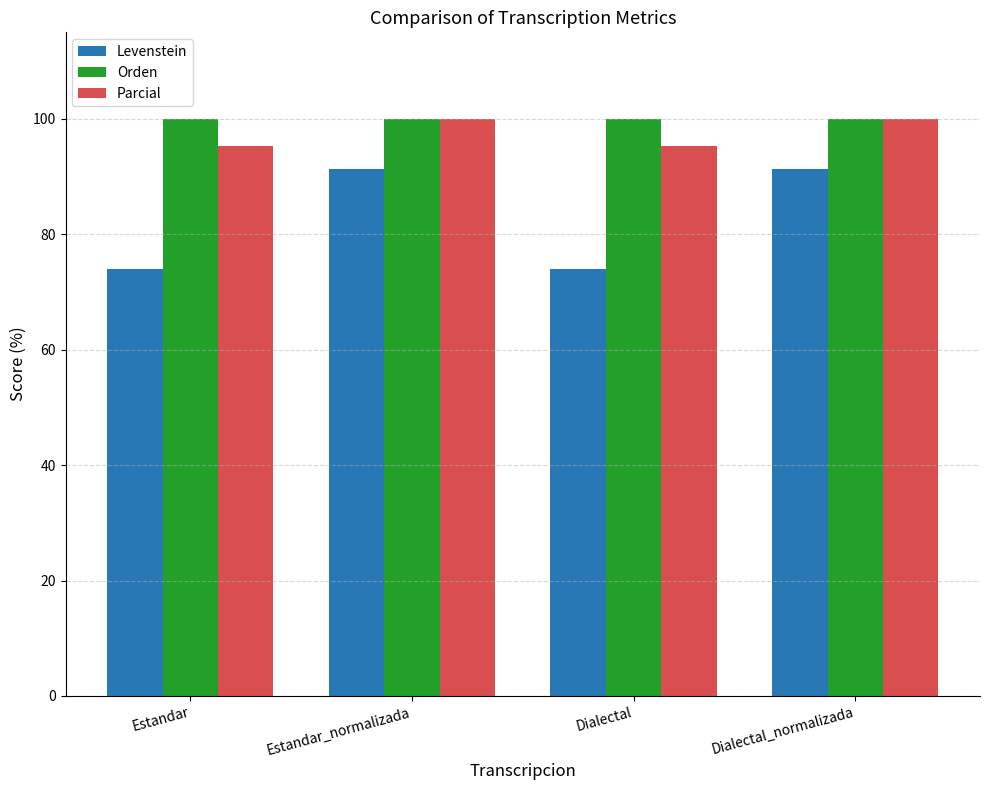

The value of Orden at Estandar_normalizada is 37.5. True or false?

False